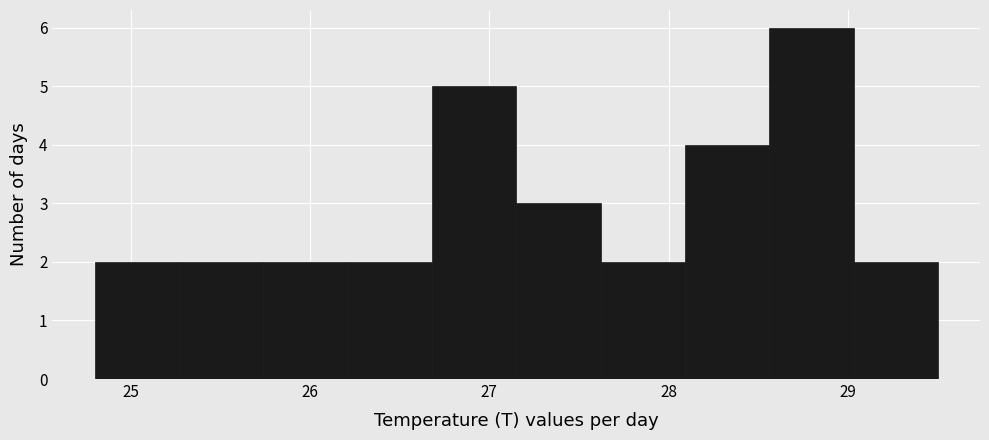

Which range on the x-axis has the tallest bar?

28.56 to 29.03